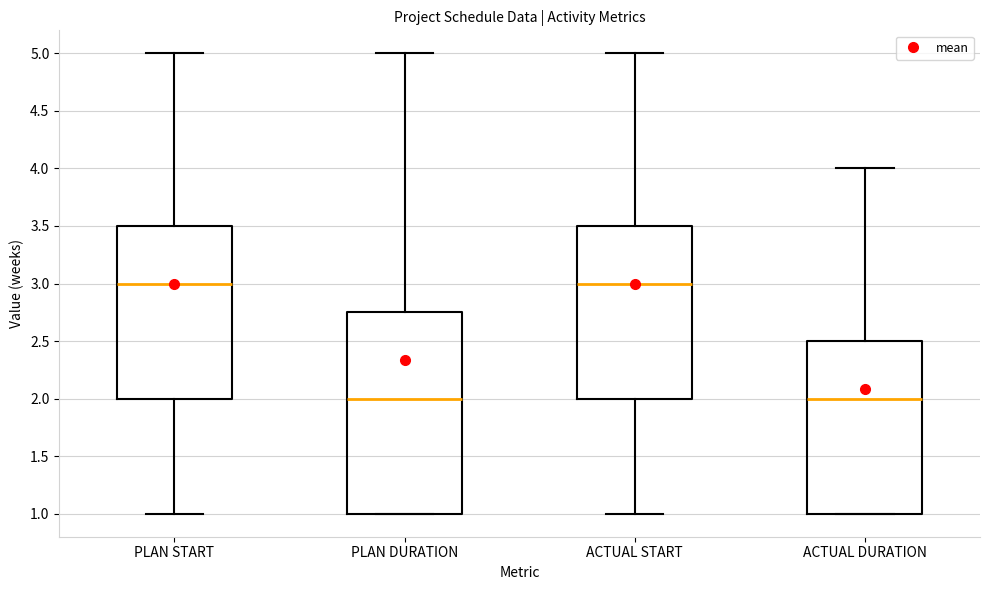

Reading left to right, read every box against the y-axis: the position of its median line, the range the box covers, and the ends of its whiskers. The values are not printed on the chart, so give them approximately, as read against the axis.

PLAN START: median 3.00, box 2.00 to 3.50, whiskers 1.00 to 5.00
PLAN DURATION: median 2.00, box 1.00 to 2.75, whiskers 1.00 to 5.00
ACTUAL START: median 3.00, box 2.00 to 3.50, whiskers 1.00 to 5.00
ACTUAL DURATION: median 2.00, box 1.00 to 2.50, whiskers 1.00 to 4.00